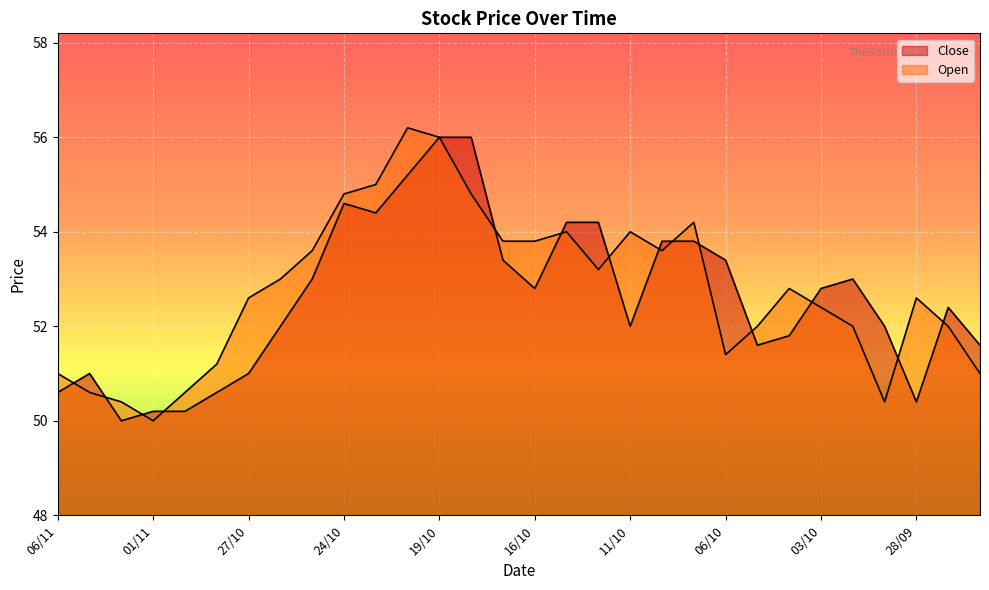

The Open series shows 54.2 at 09/10. True or false?

True